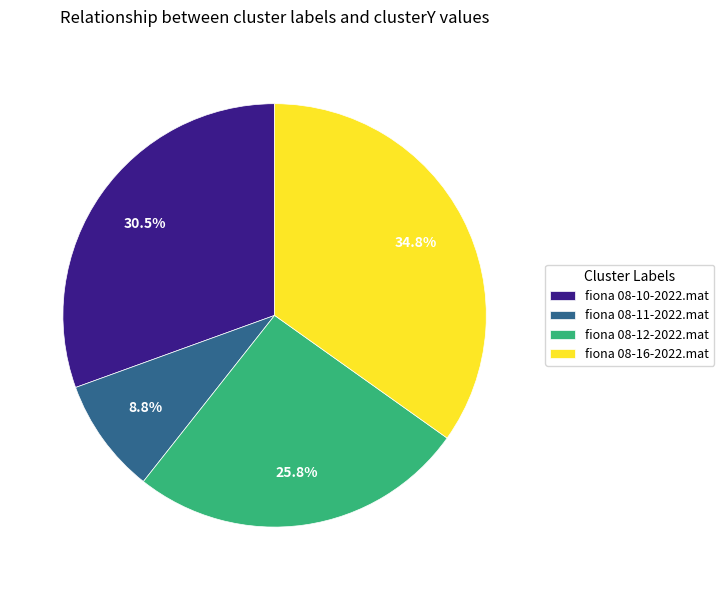

To the nearest percent, what is the difference between the largest and smallest slice percentages?

26%